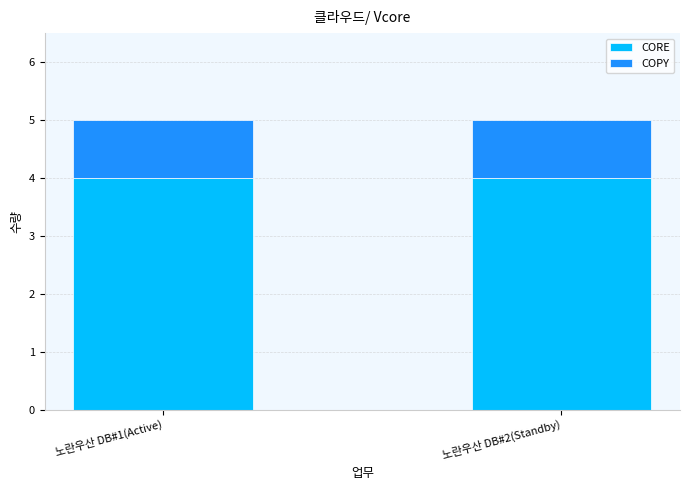

What is the highest value of the CORE series?

4